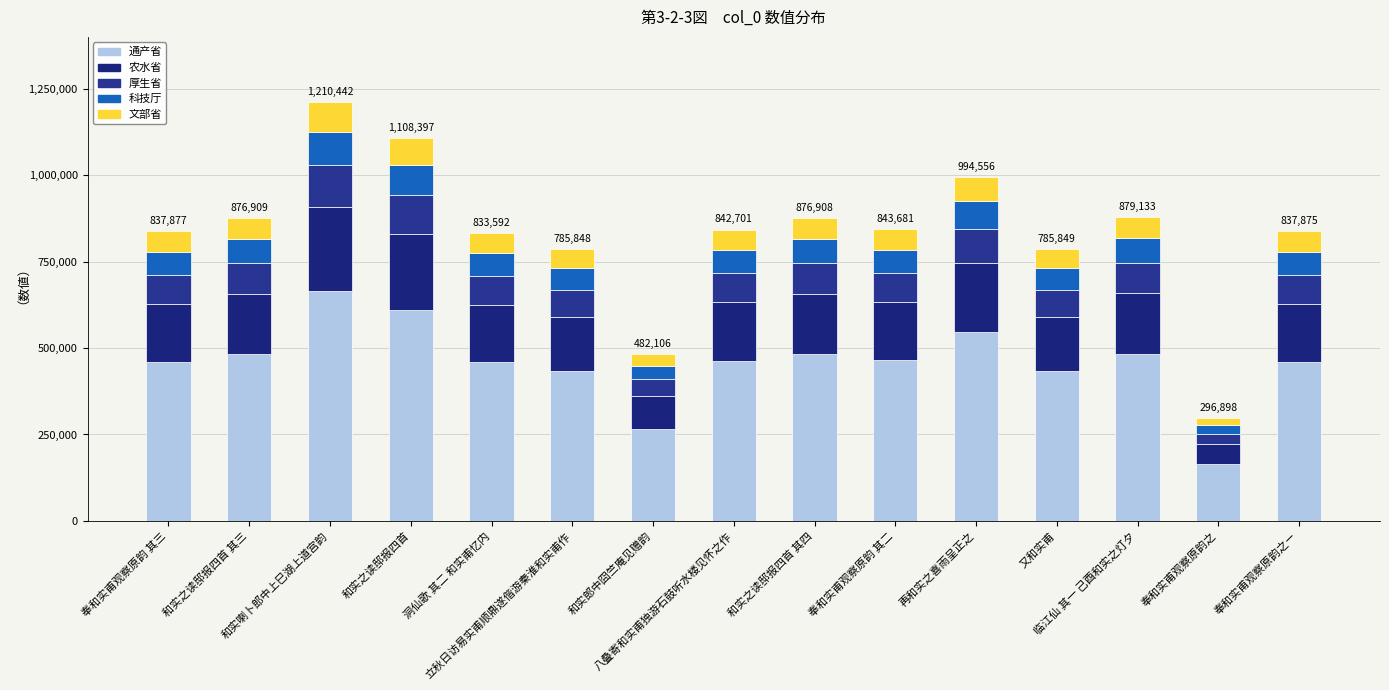

Rank the series at 奉和实甫观察原韵之ㄧ from highest to lowest value.

通产省, 农水省, 厚生省, 科技厅, 文部省